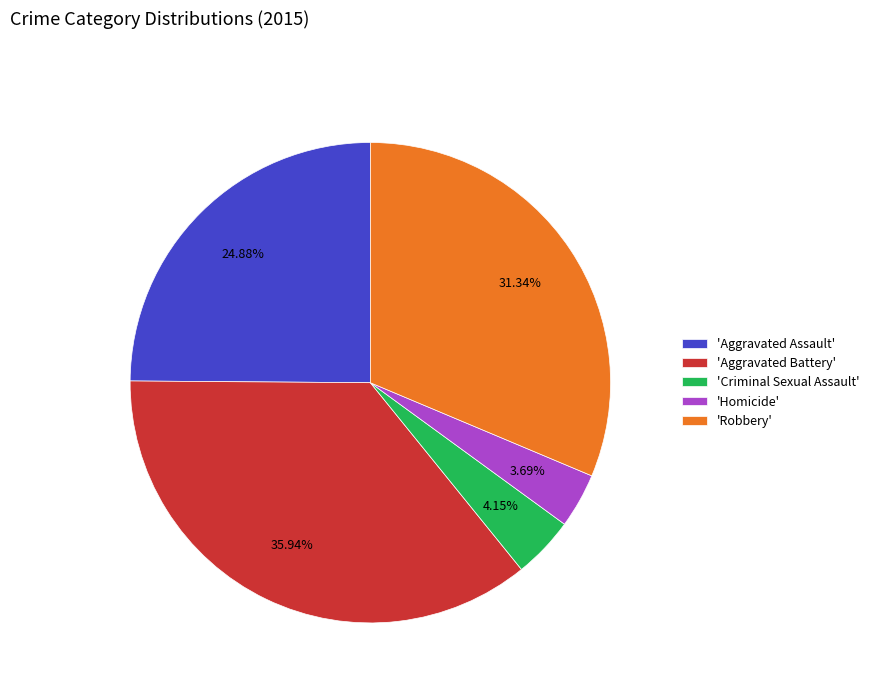

Count the number of slices in the pie.

5